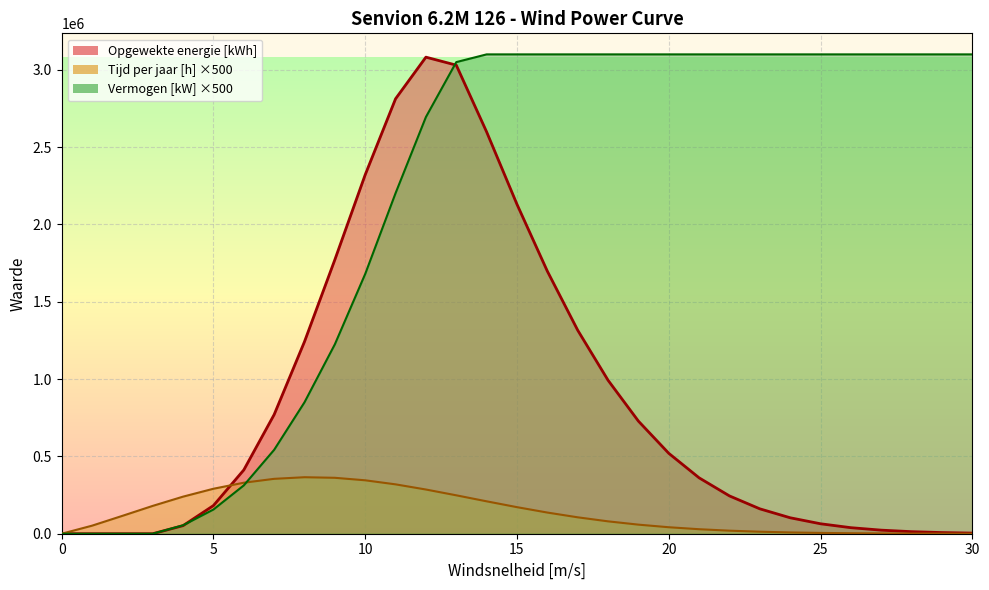

What are all the series names shown in the legend?

Opgewekte energie [kWh], Tijd per jaar [h], Vermogen [kW]